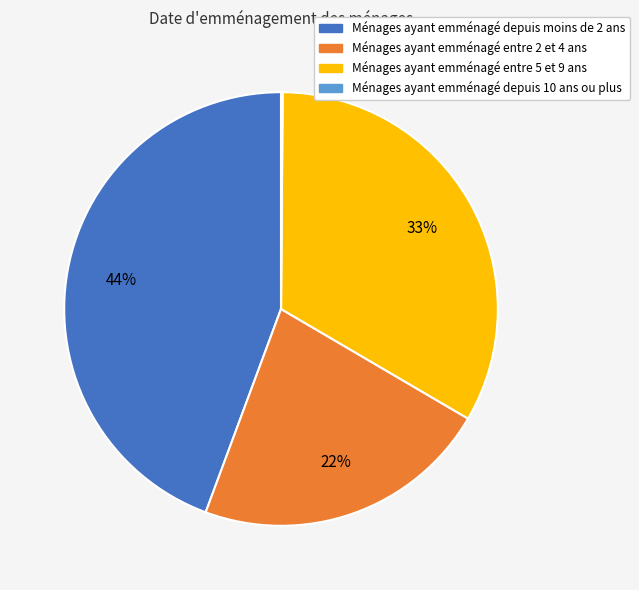

Do Ménages ayant emménagé depuis moins de 2 ans and Ménages ayant emménagé entre 2 et 4 ans together represent more than half of the pie?

Yes